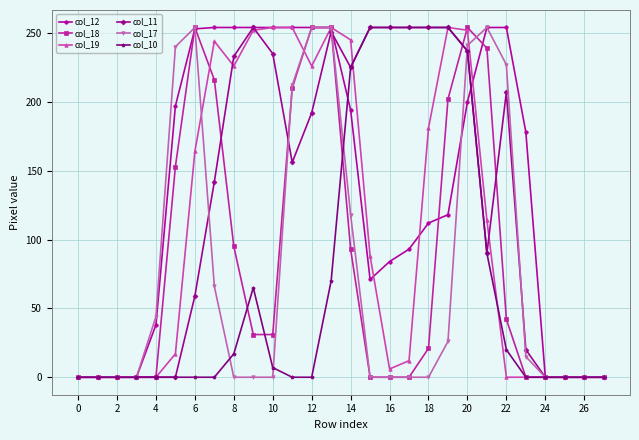

Which series ends up on top after the final intersection of col_18 and col_12?

col_12